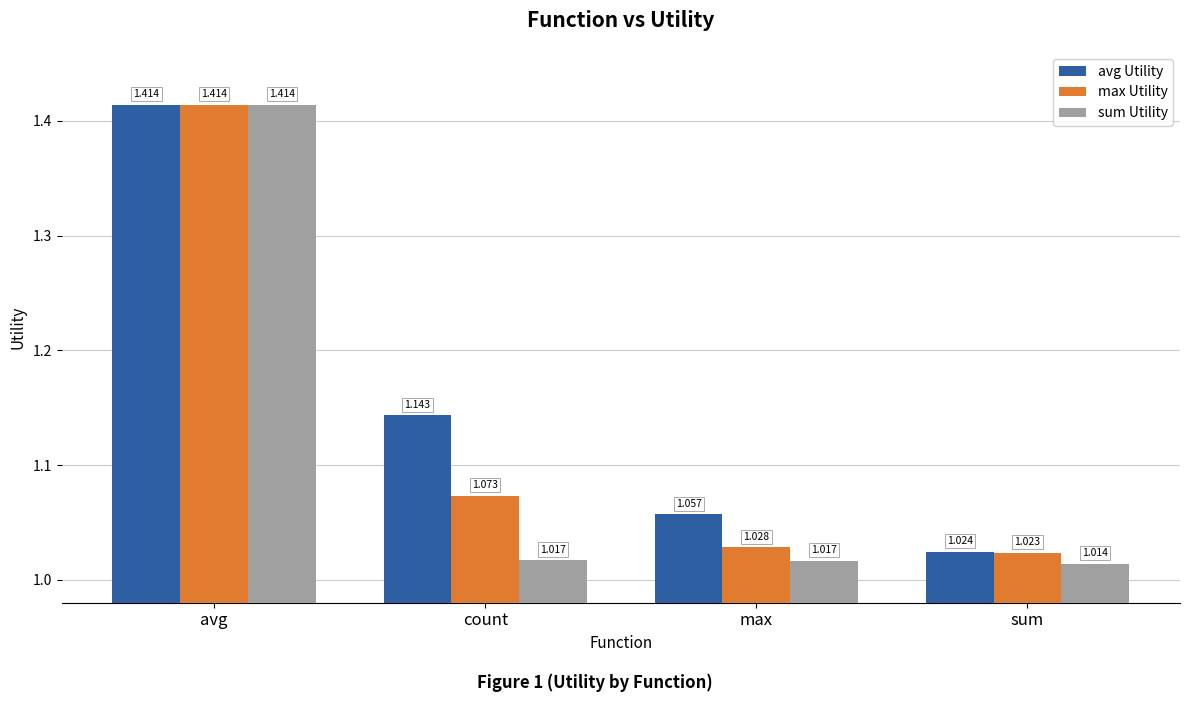

What is the label of the 1st bar from the left?

avg